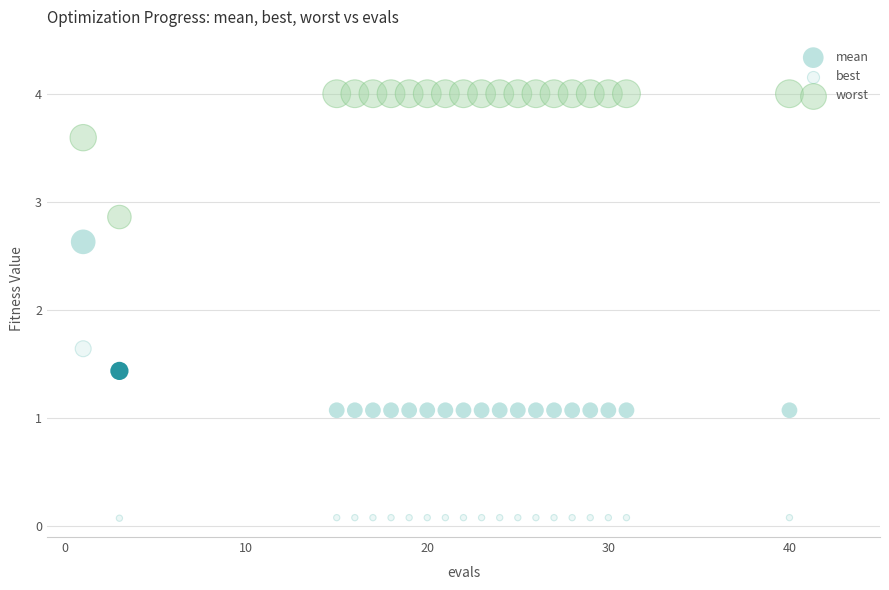

Which series contains the lowest Y value?

best